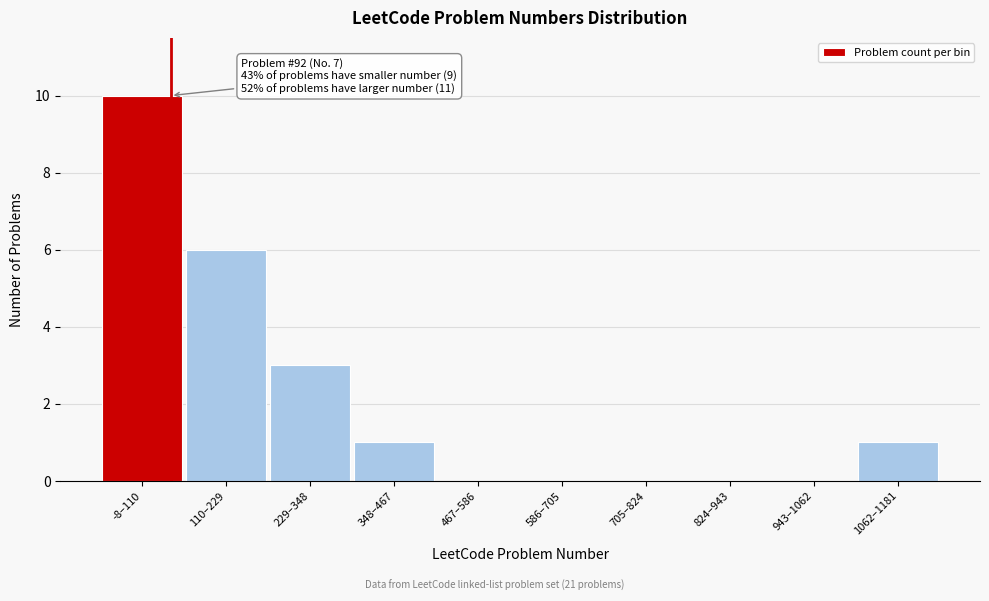

Reading left to right, what are all the values shown in this chart?

-8–110=10	110–229=6	229–348=3	348–467=1	467–586=0	586–705=0	705–824=0	824–943=0	943–1062=0	1062–1181=1